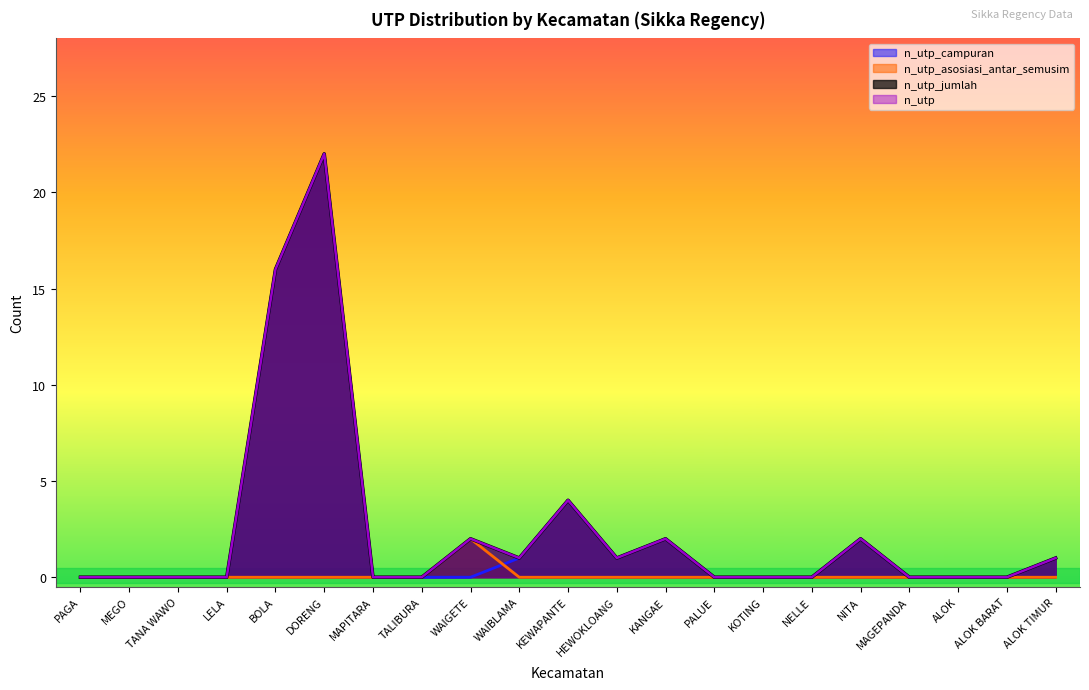

Count the number of data series in this chart.

4